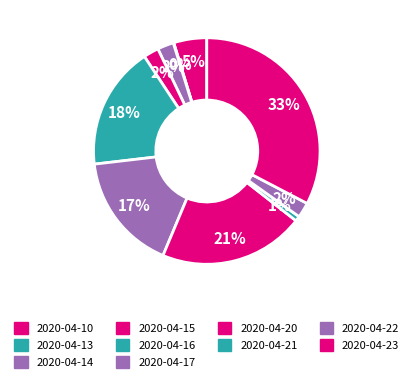

True or false: 2020-04-21 accounts for 1% of the total.

True